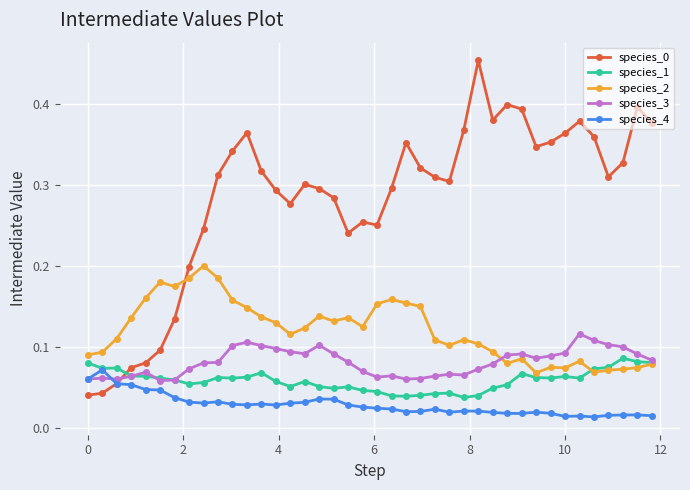

Count the species_3 values in the range 0 to 1.

40